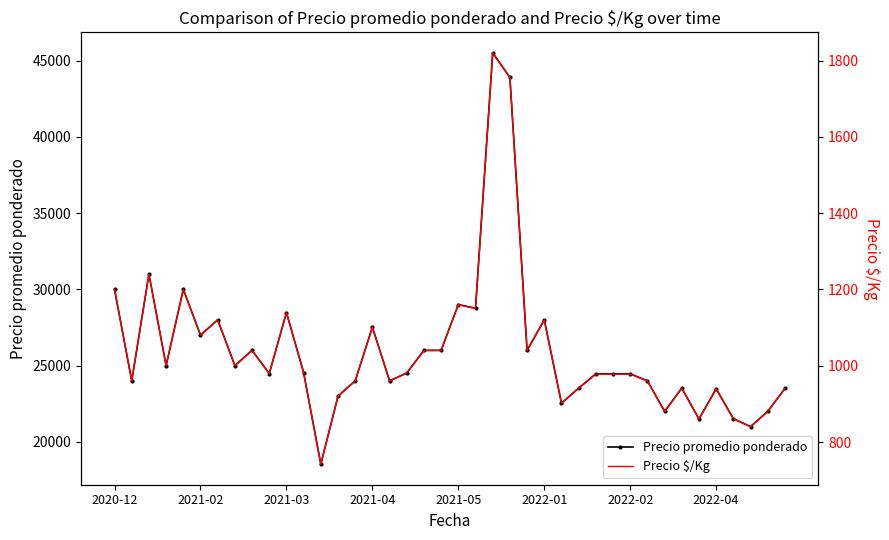

What are all the series names shown in the legend?

Precio promedio ponderado, Precio $/Kg